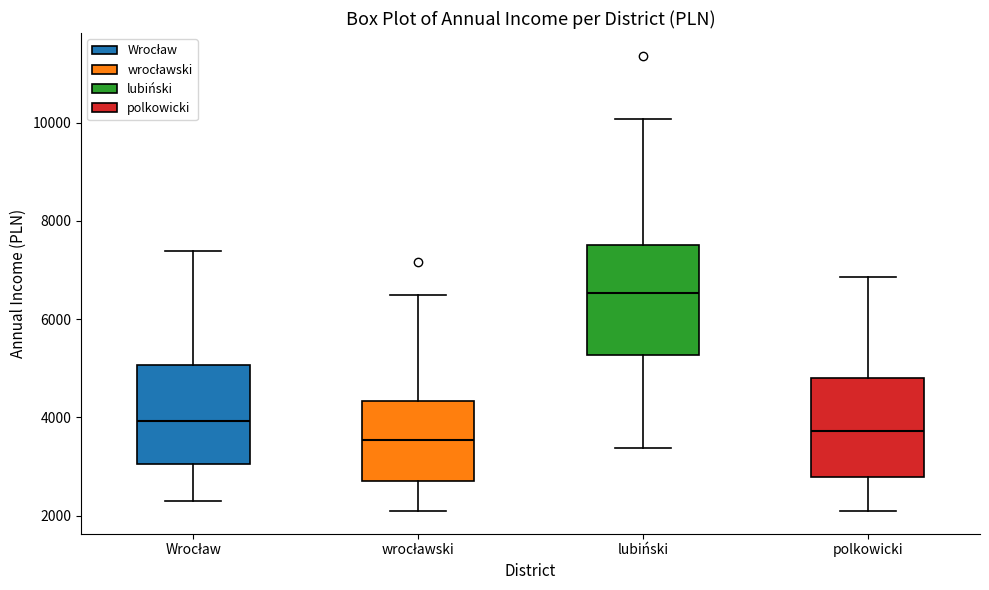

Where is the upper edge of the box for polkowicki on the y-axis? The values are not printed on the chart, so give them approximately, as read against the axis.

4800